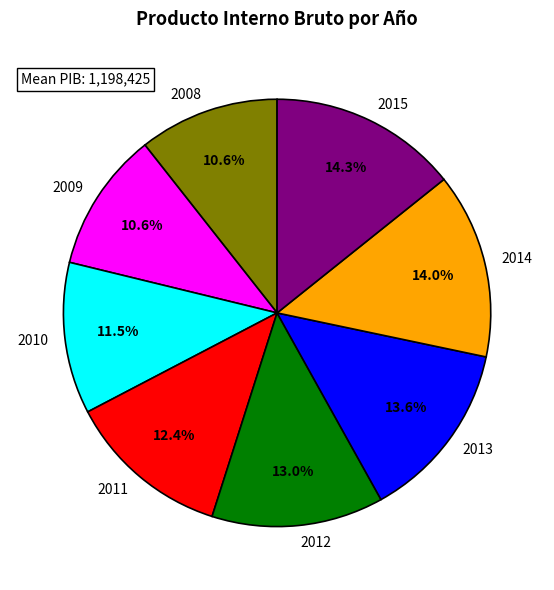

To the nearest percent, what portion does 2013 represent?

14%